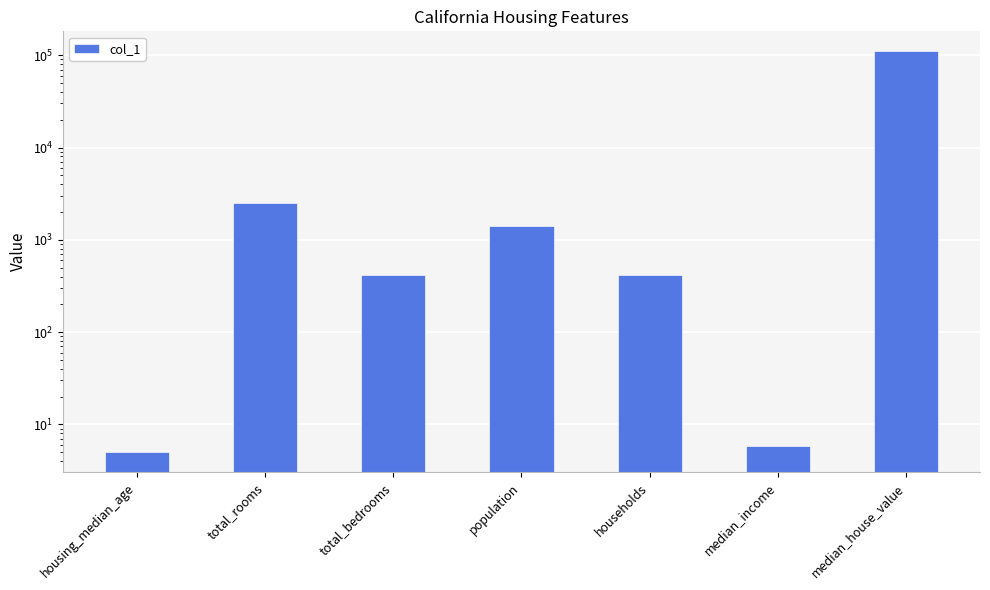

Reading left to right, what are all the values shown in this chart?

5.0	2494.0	414.0	1416.0	421.0	5.8	110100.0